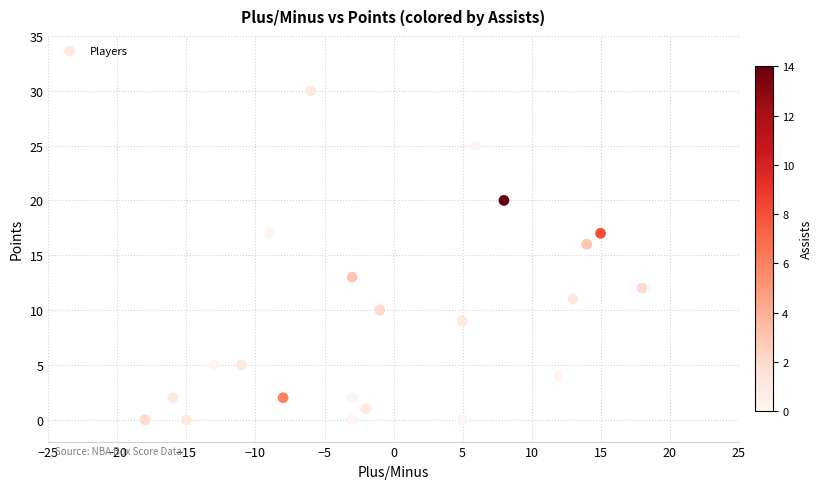

What Y value in the scatter plot is closest to 15?

16